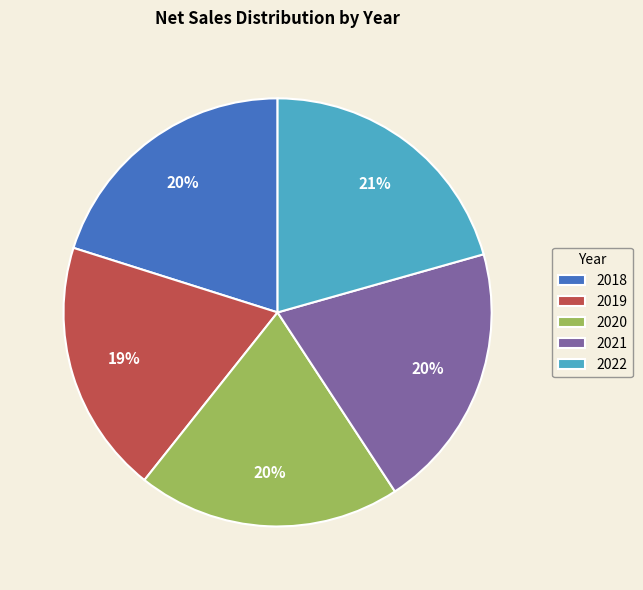

To the nearest percent, what is the difference between the 2018 and 2019 slice percentages?

1%